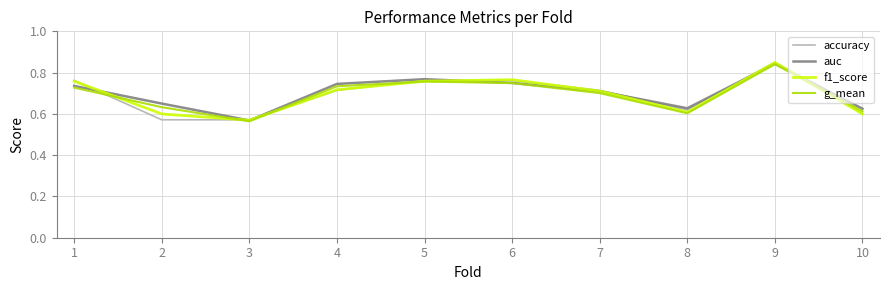

How many categories are shown in the chart?

10